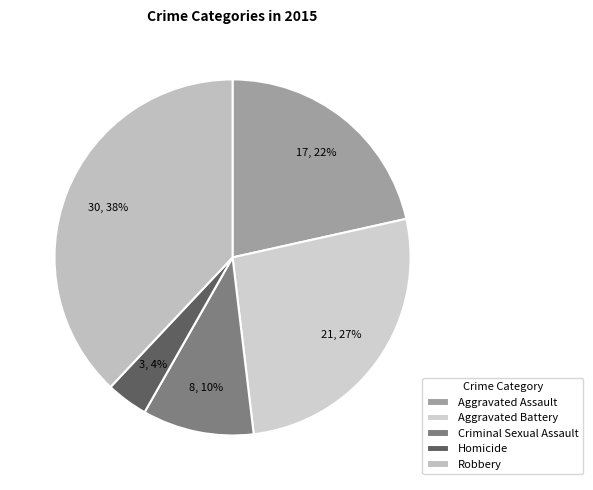

How many segments does this pie chart have?

5